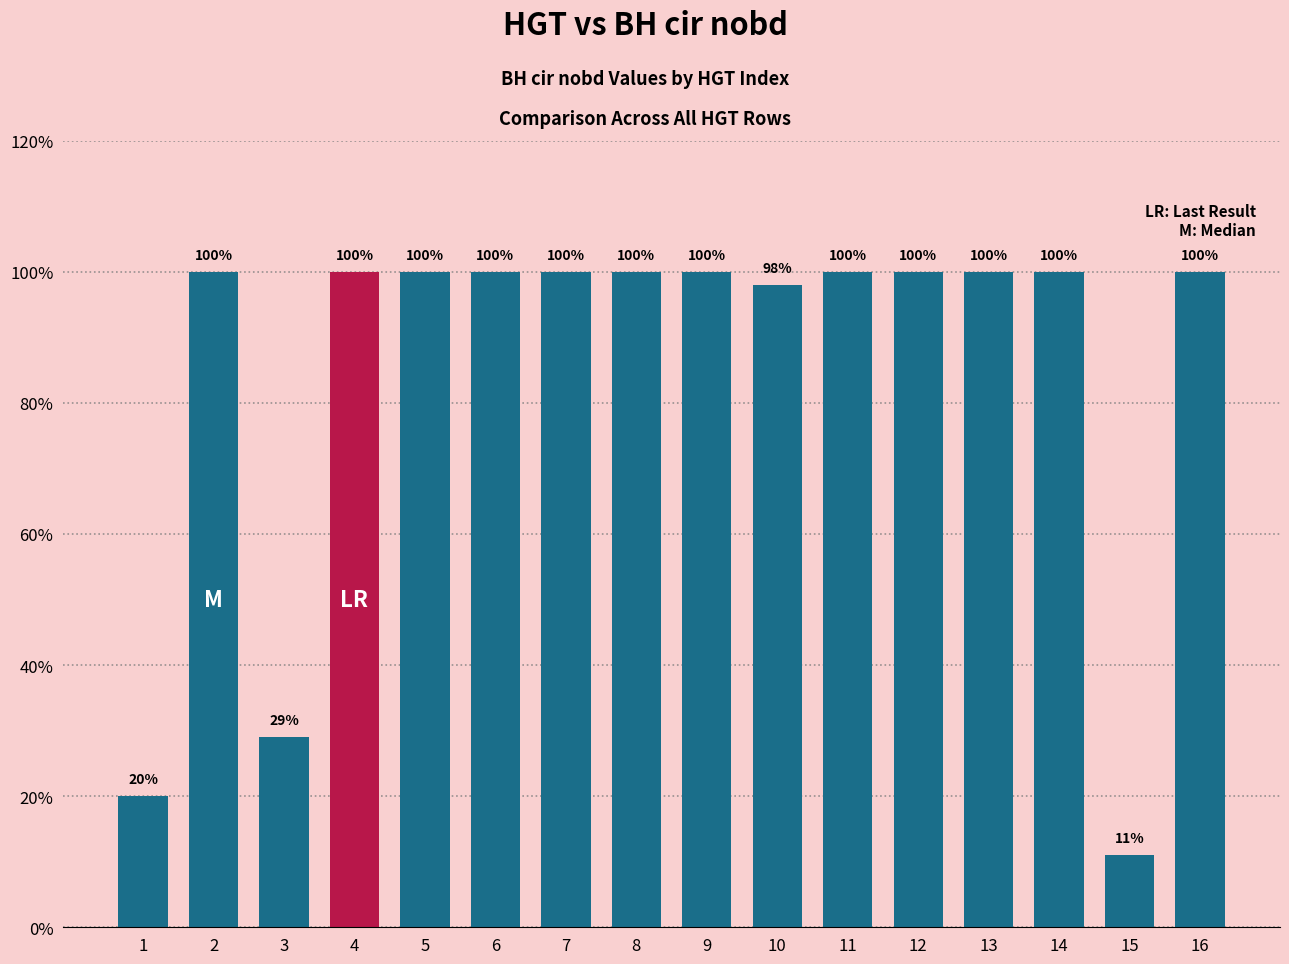

What is the approximate value at 6?

100